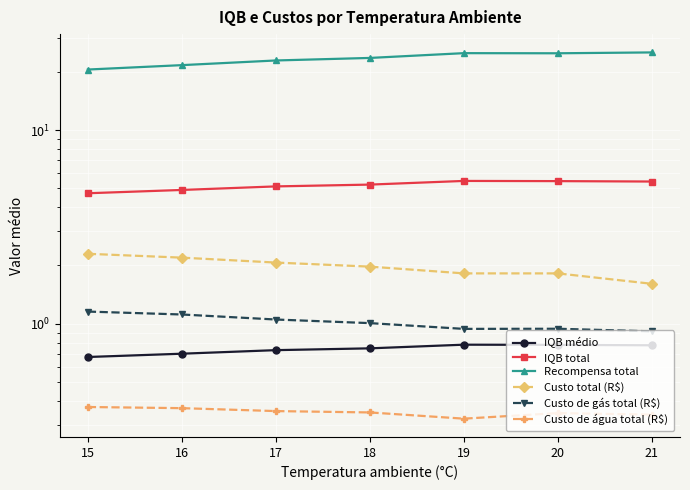

Is it true that IQB médio equals 0.7 at 18?

True